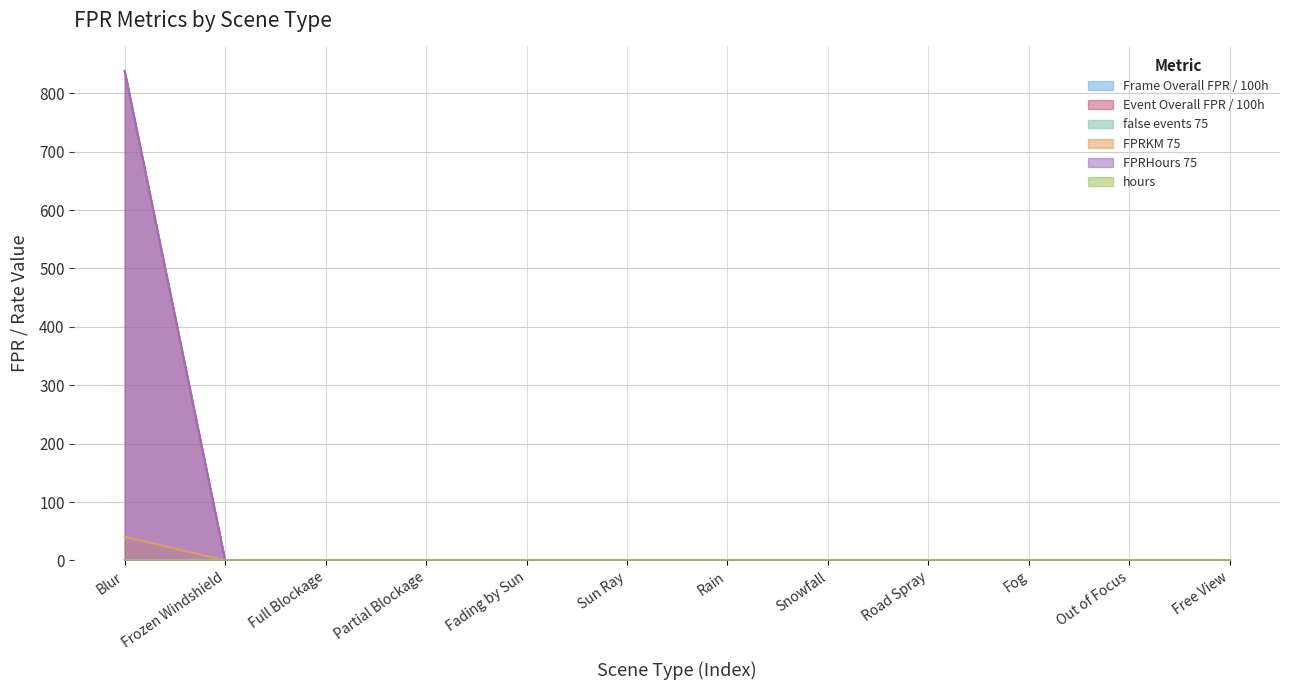

At how many categories does at least one series exceed 389?

1